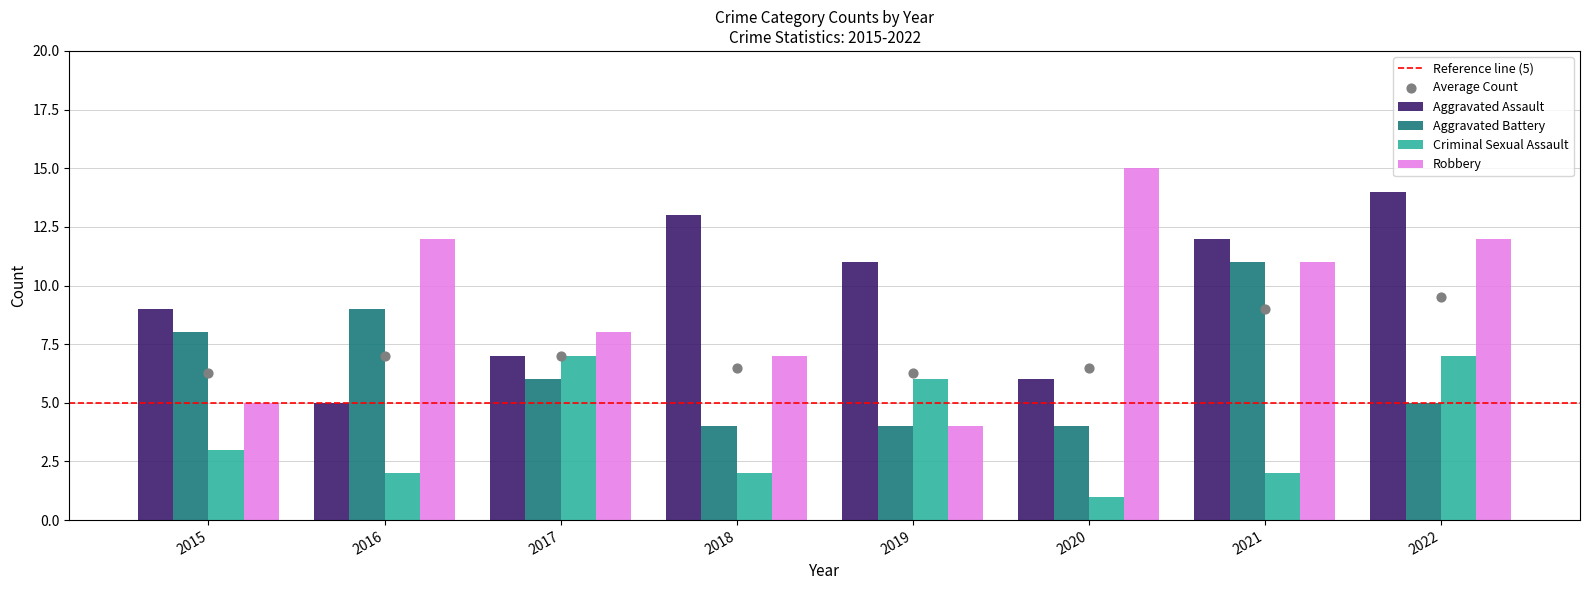

At which category is the sum across all series the highest?

2022